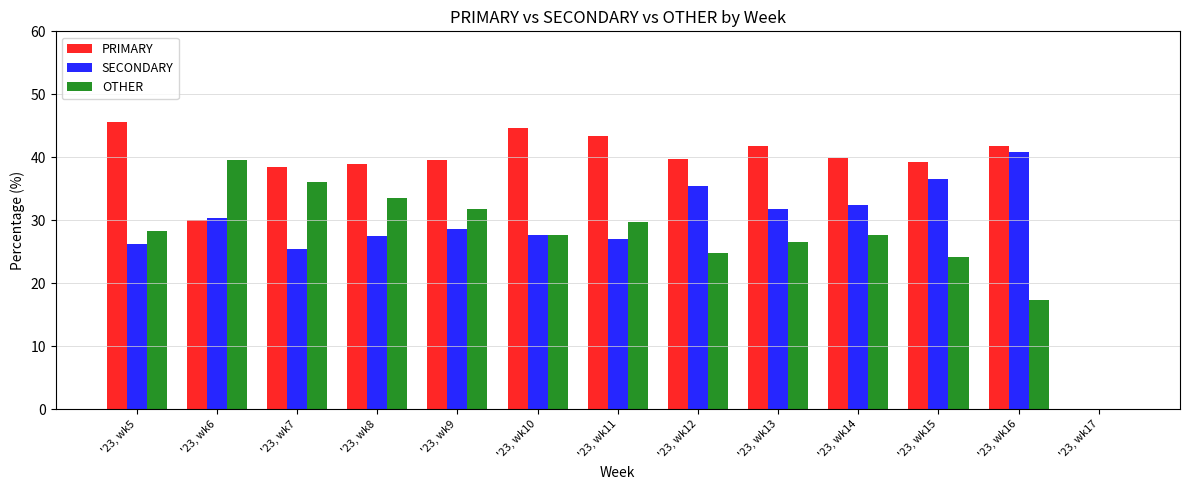

What value does the PRIMARY series have at '23, wk6?

30.0